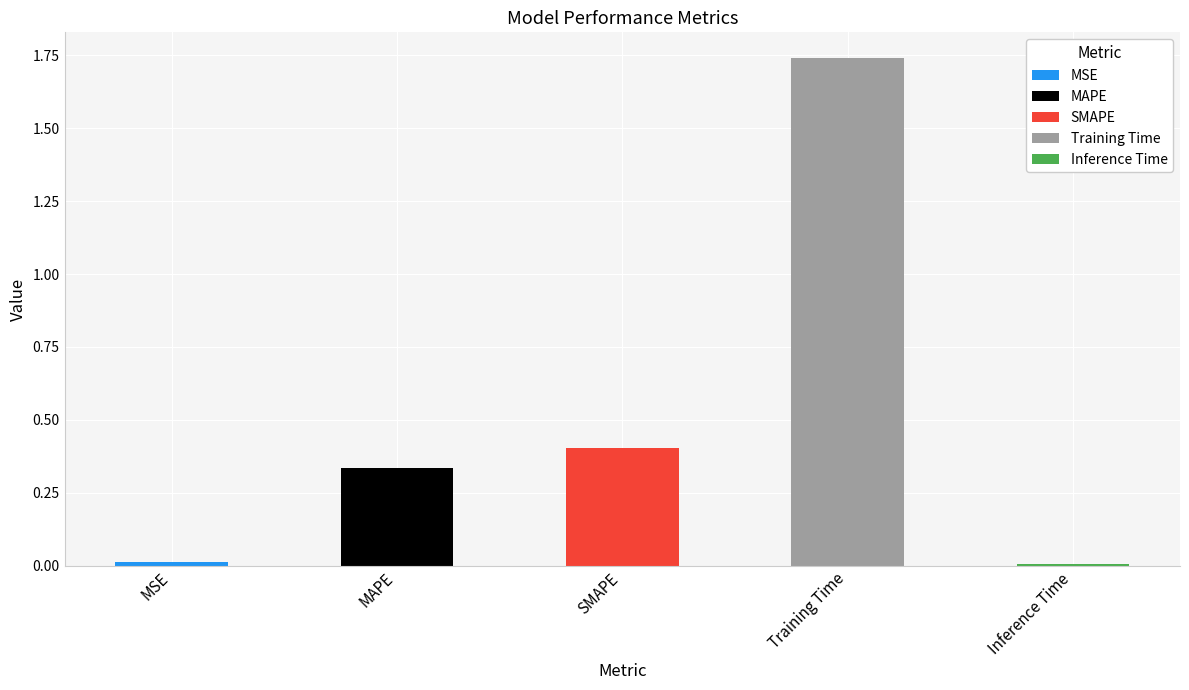

Which label corresponds to the largest value in the chart?

Training Time